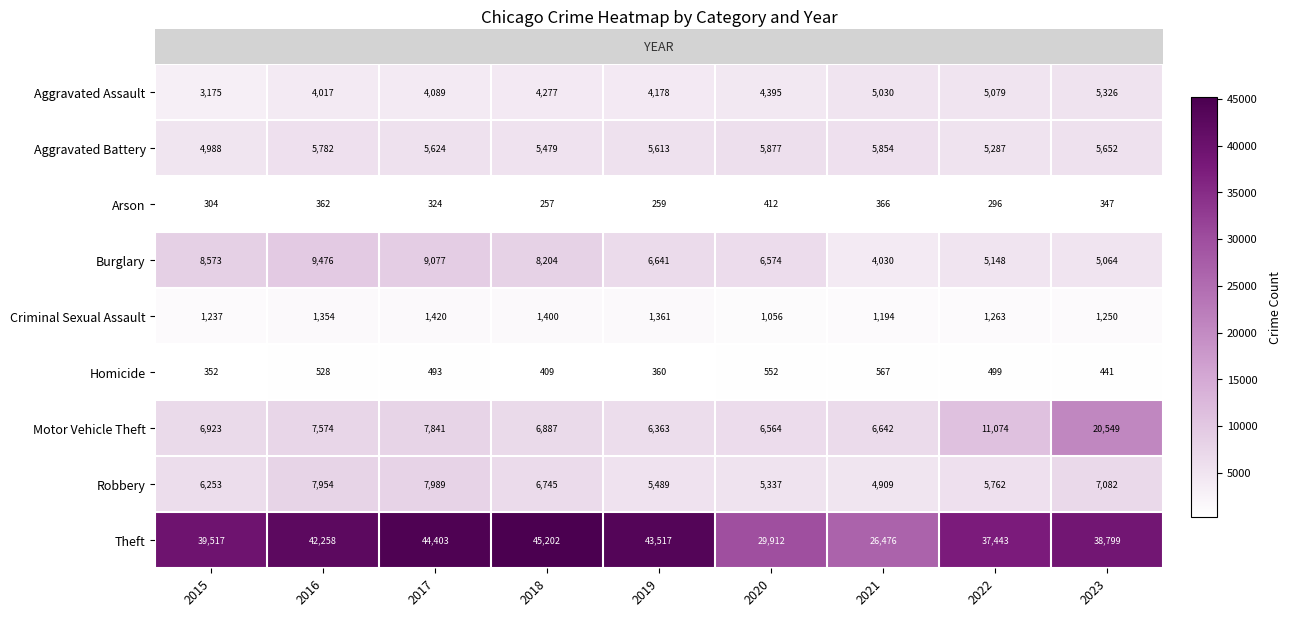

List the series in order of their peak value, lowest first.

Arson, Homicide, Criminal Sexual Assault, Aggravated Assault, Aggravated Battery, Robbery, Burglary, Motor Vehicle Theft, Theft